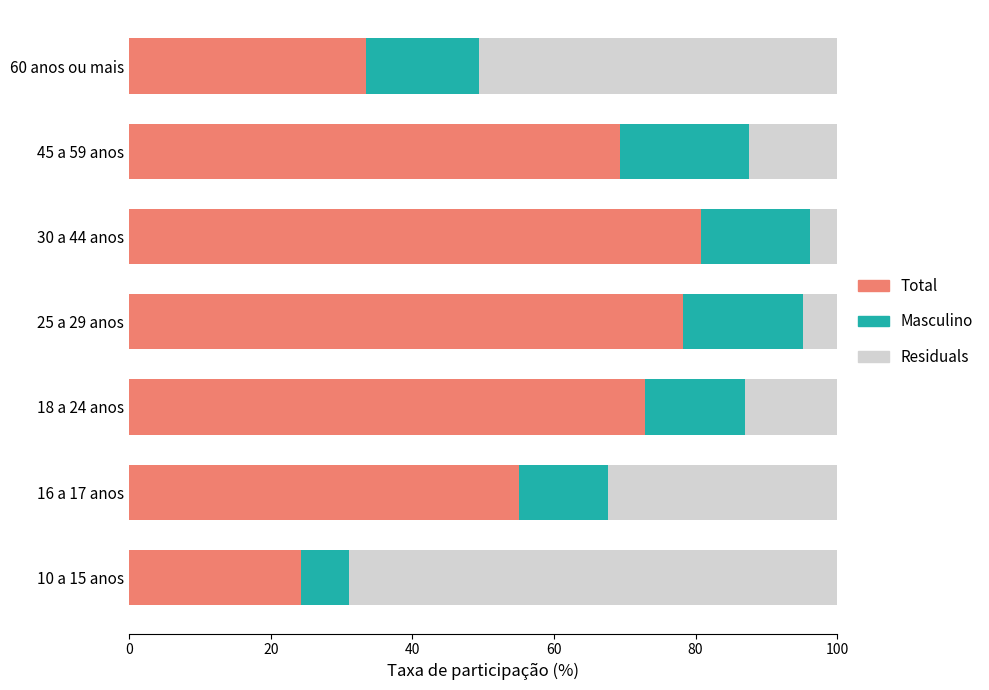

What is the difference between the maximum and minimum values in the Total series?

56.5